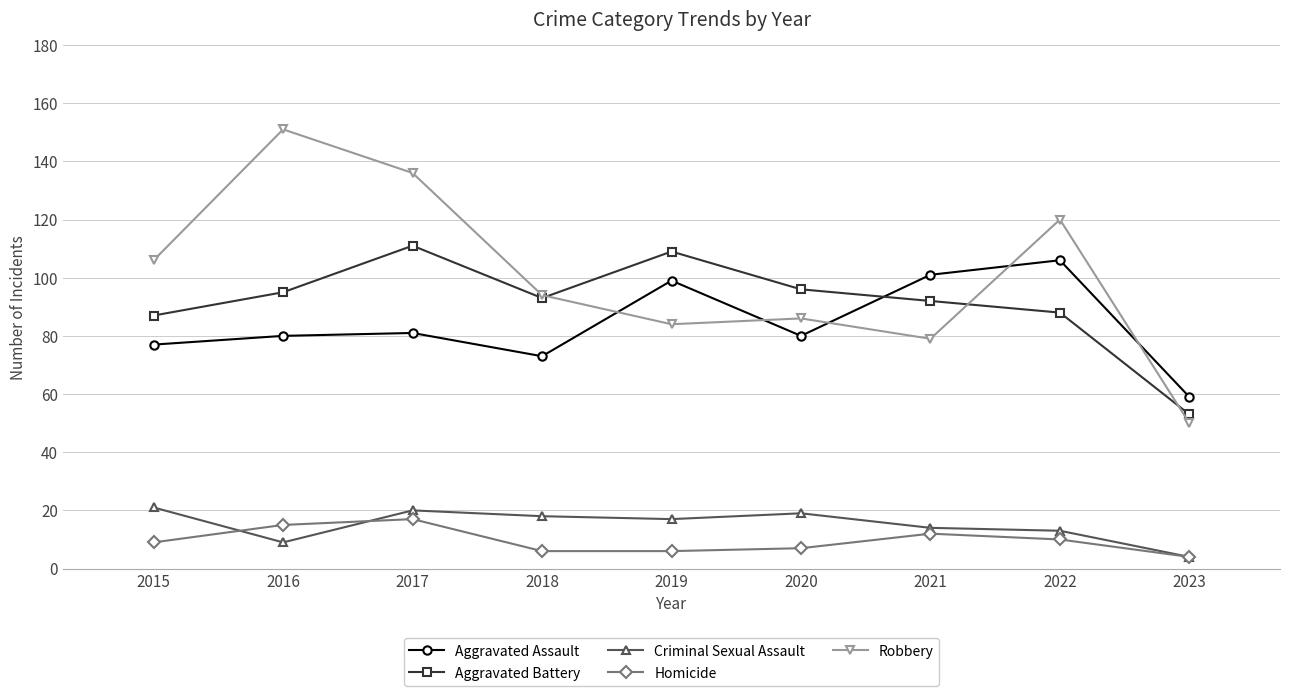

Does the chart have visible grid lines?

Yes